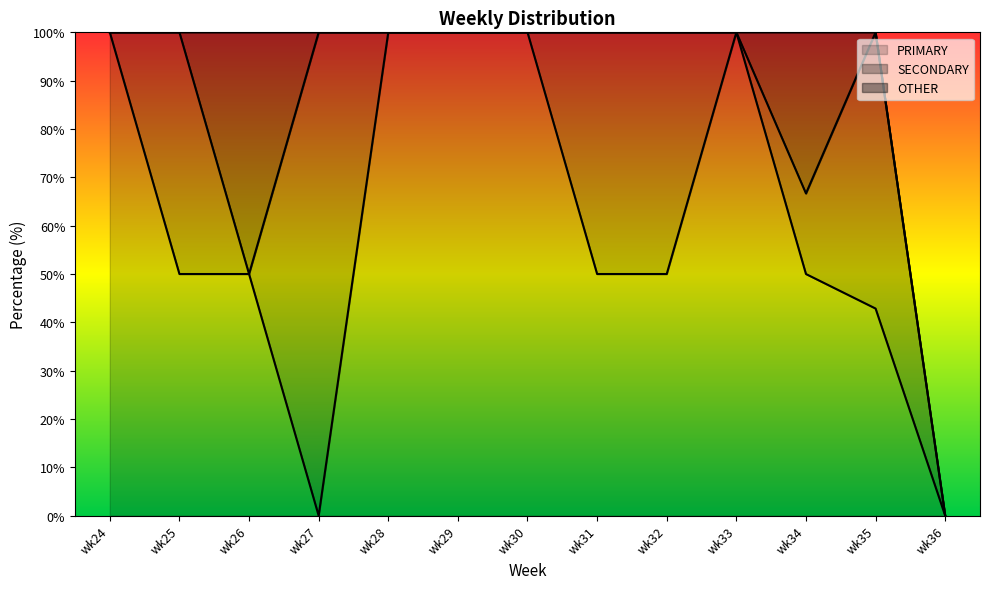

Which series has the widest spread of values?

PRIMARY